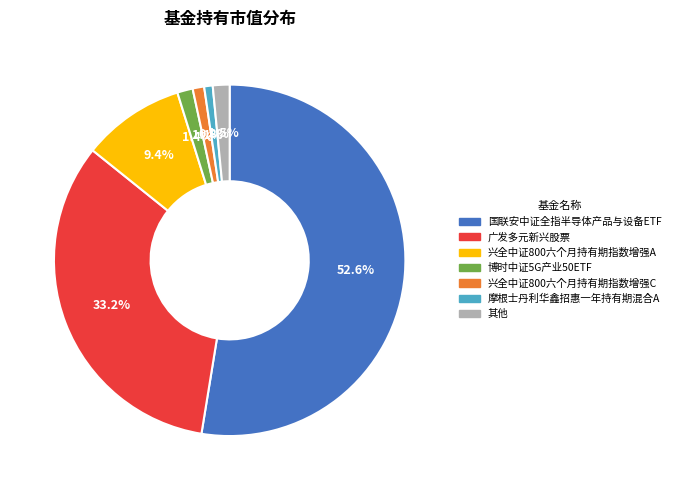

To the nearest percent, what is the difference between the largest and smallest slice percentages?

52%